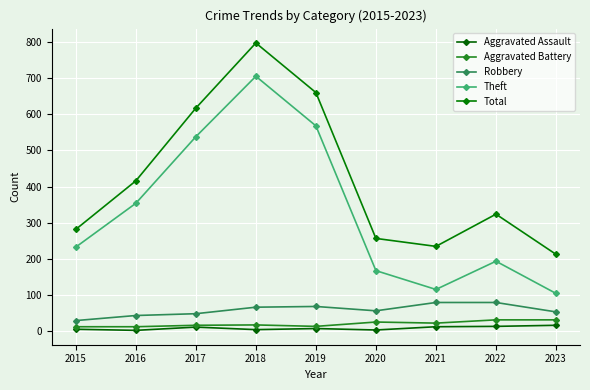

What value does the Total series have at 2015, to the nearest 50?

300